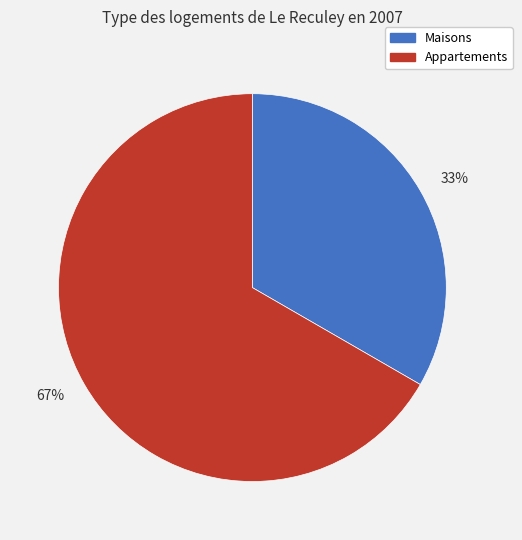

To the nearest percent, what percentage of the pie is Appartements?

67%